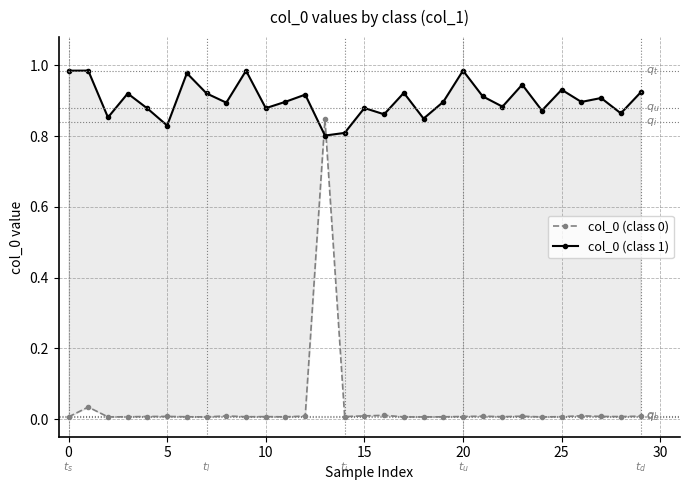

What are all the series names shown in the legend?

col_0 (class 0), col_0 (class 1)